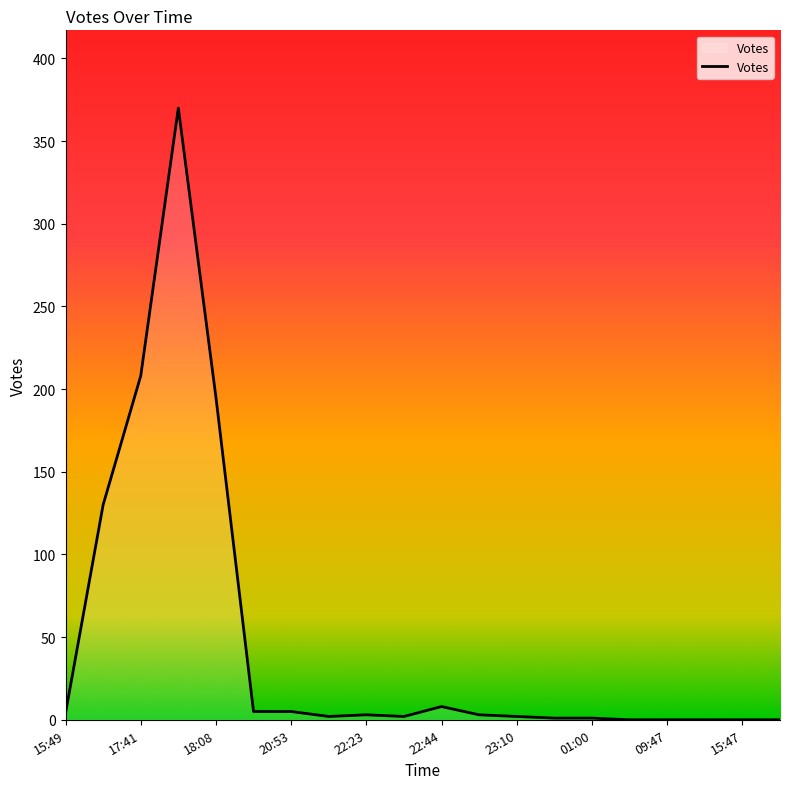

List the labels in order of value, smallest first.

2019-09-27 18:03, 2019-09-27 15:47, 2019-09-27 15:26, 2019-09-27 09:47, 2019-09-27 01:37, 2019-09-27 00:12, 2019-09-27 01:00, 2019-09-26 22:32, 2019-09-26 23:10, 2019-09-26 21:03, 2019-09-26 22:46, 2019-09-26 22:23, 2019-09-26 15:49, 2019-09-26 20:53, 2019-09-26 18:57, 2019-09-26 22:44, 2019-09-26 15:50, 2019-09-26 18:08, 2019-09-26 17:41, 2019-09-26 18:06